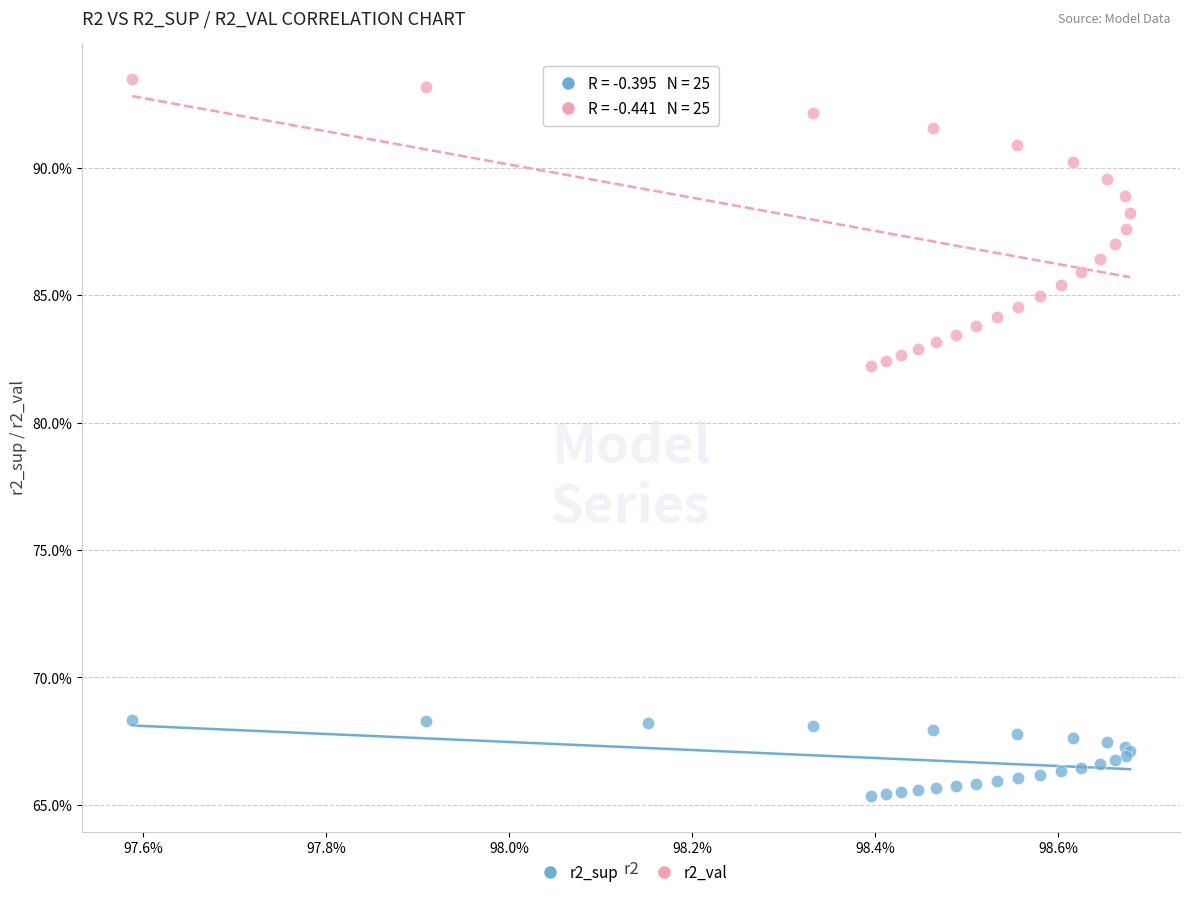

What are all the series names shown in the legend?

r2_sup, r2_val